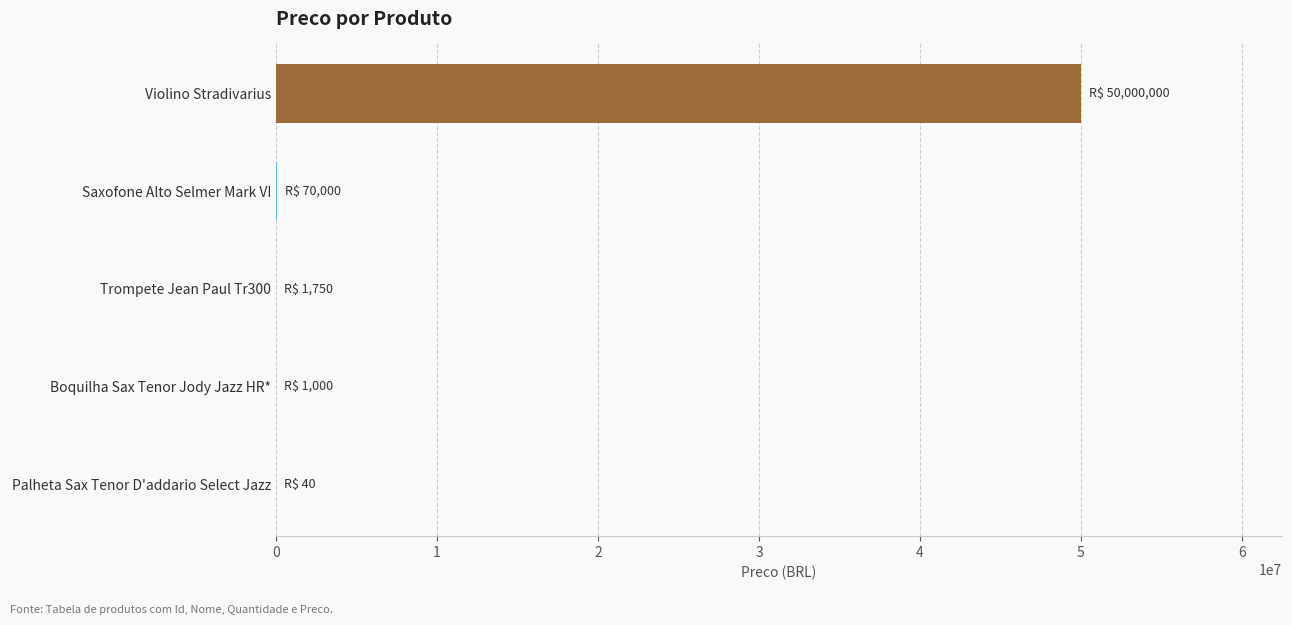

Which has a higher value, Violino Stradivarius or Palheta Sax Tenor D'addario Select Jazz?

Violino Stradivarius